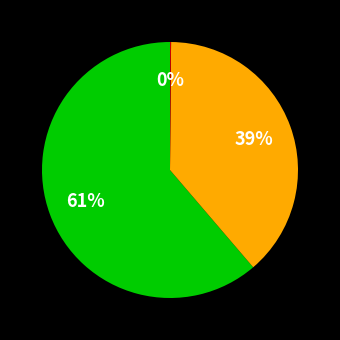

To the nearest percent, what is the difference between the largest and smallest slice percentages?

61%